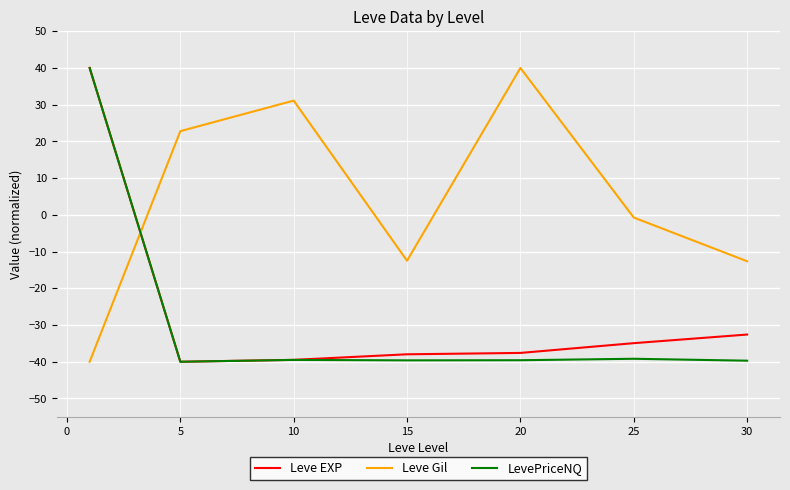

How many intersections are there between Leve Gil and Leve EXP?

1